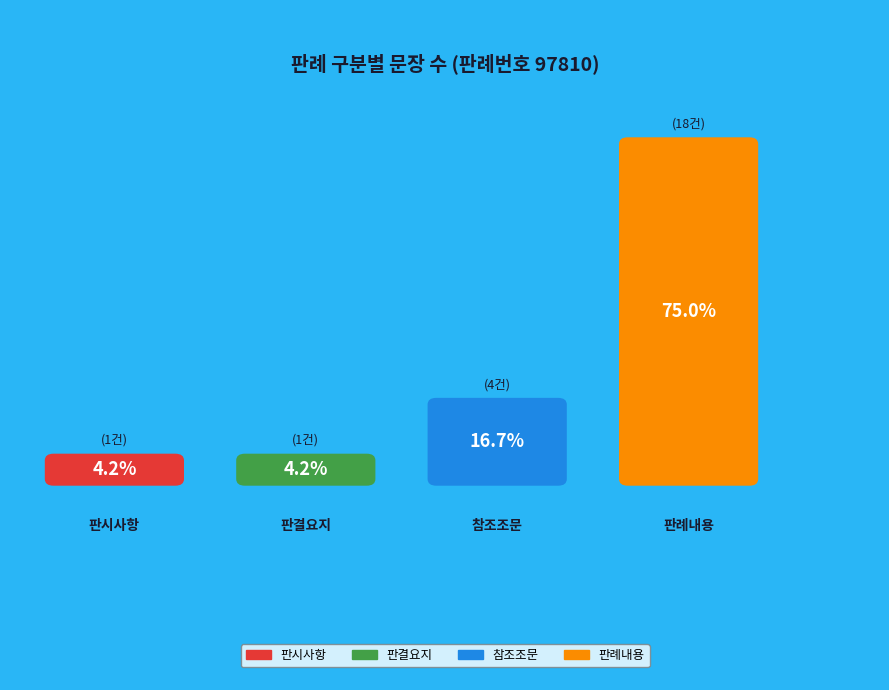

What is the change in value from 참조조문 to 판례내용?

+14